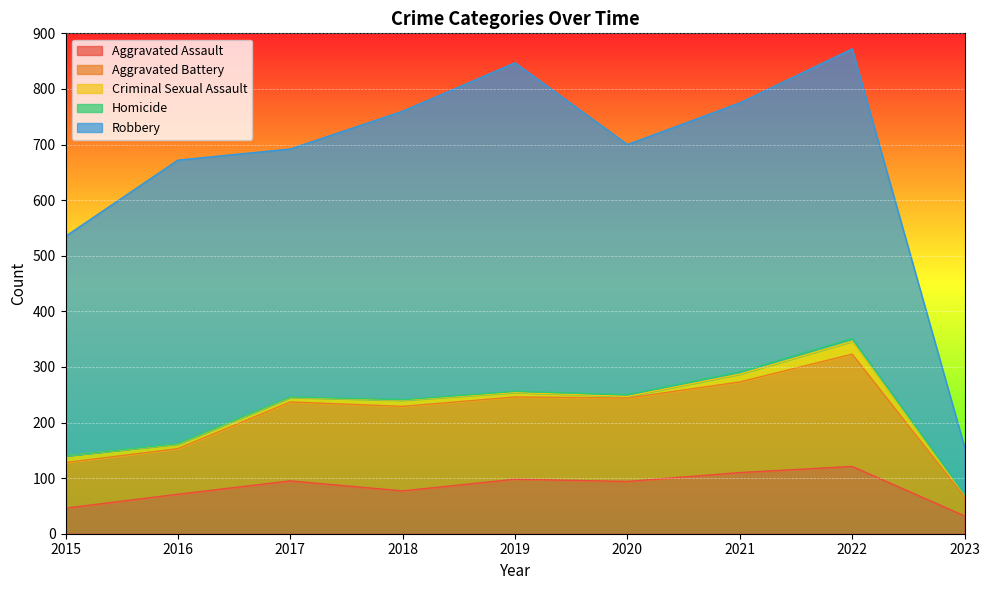

What is the maximum value for Homicide?

5